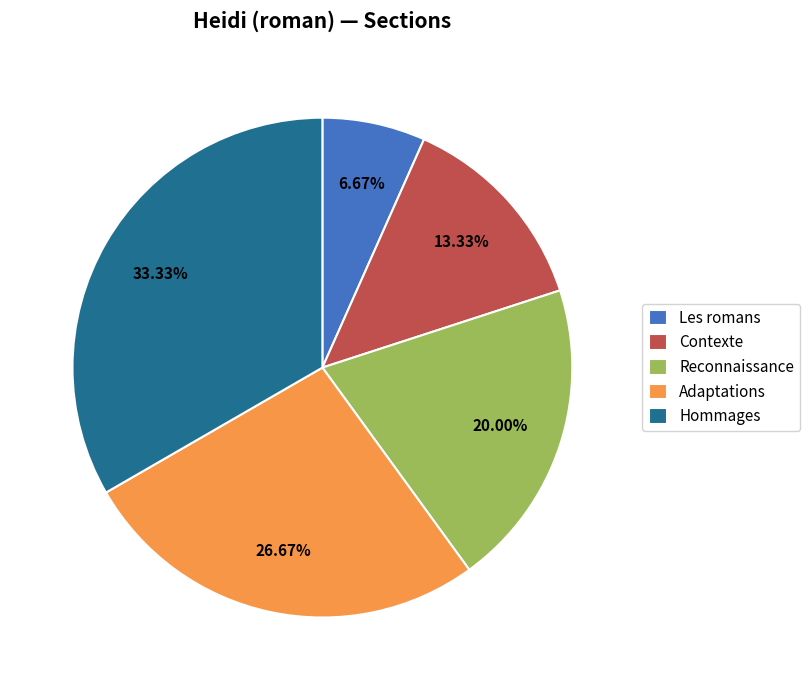

The Contexte slice represents 6% of the pie. True or false?

False